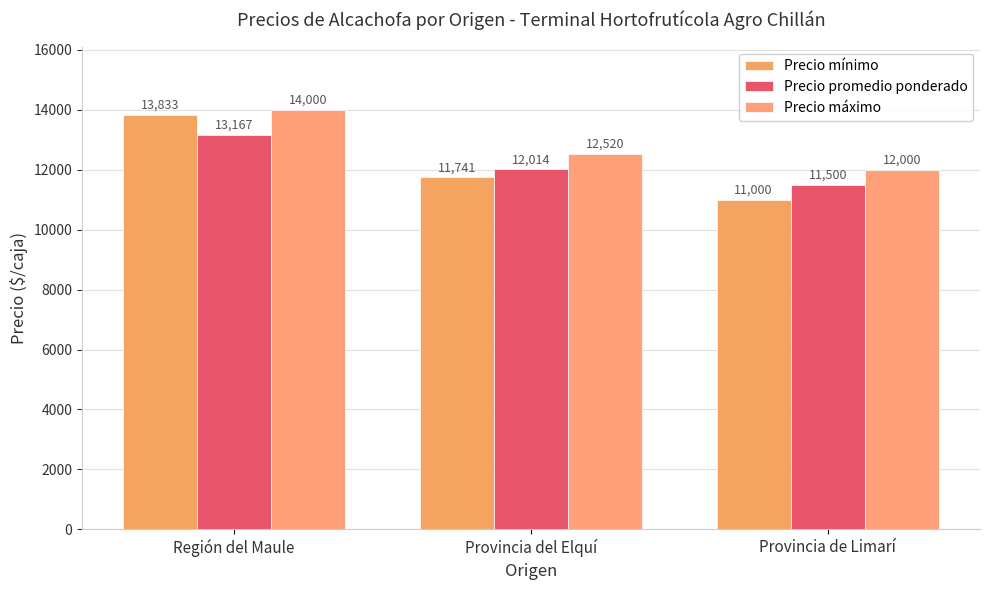

Reading right to left, list all the values displayed in this chart.

Precio mínimo: Provincia de Limarí=11000	Provincia del Elquí=11741	Región del Maule=13833
Precio promedio ponderado: Provincia de Limarí=11500	Provincia del Elquí=12014	Región del Maule=13167
Precio máximo: Provincia de Limarí=12000	Provincia del Elquí=12520	Región del Maule=14000